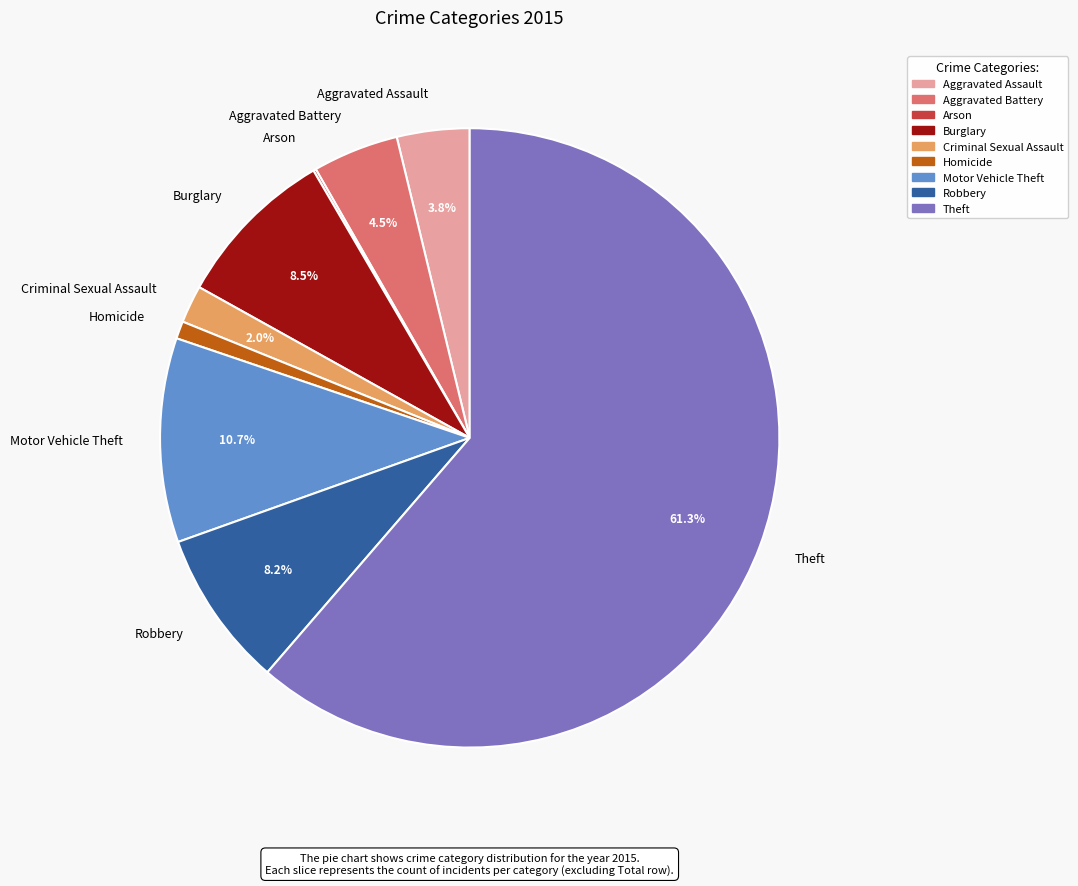

Does any single category account for the majority?

Yes